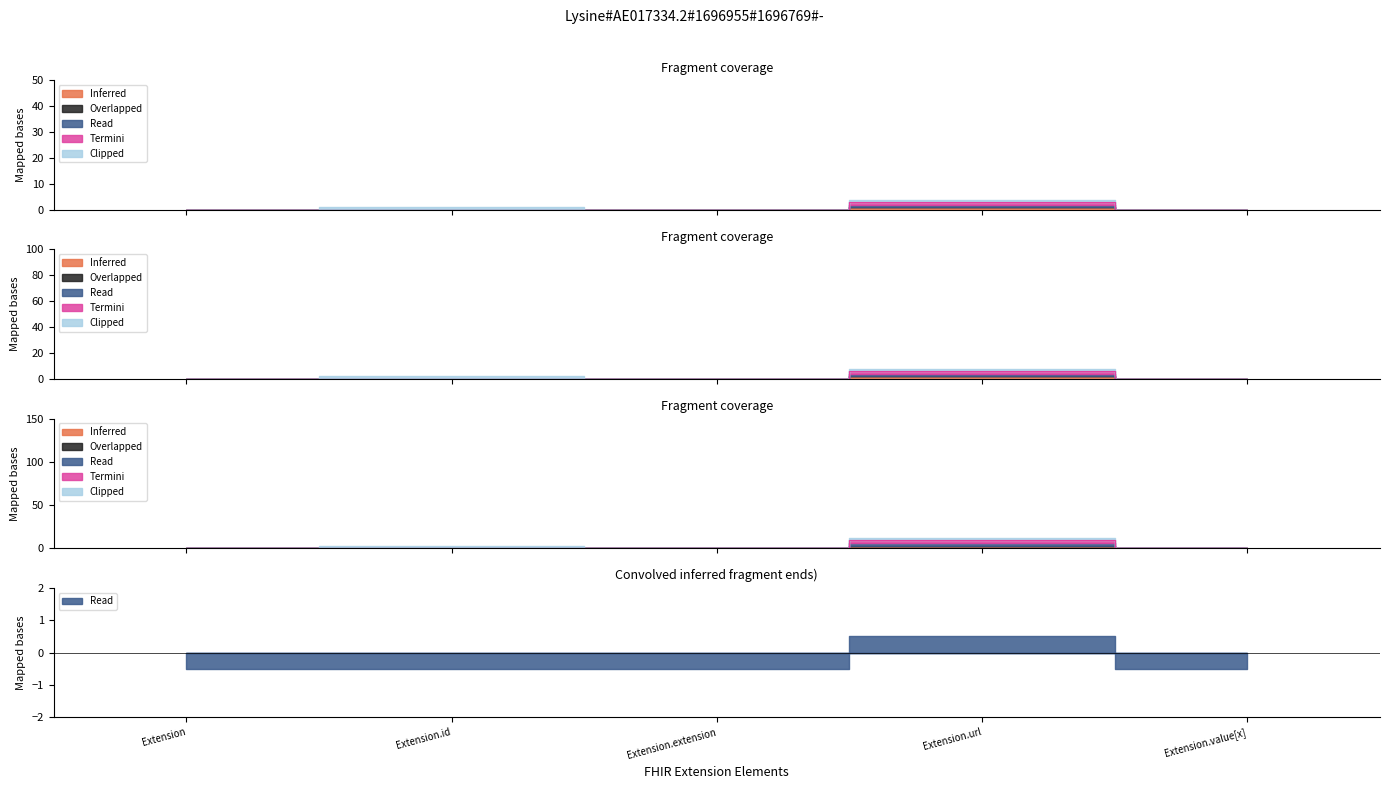

How many positive values does the Inferred series have?

1